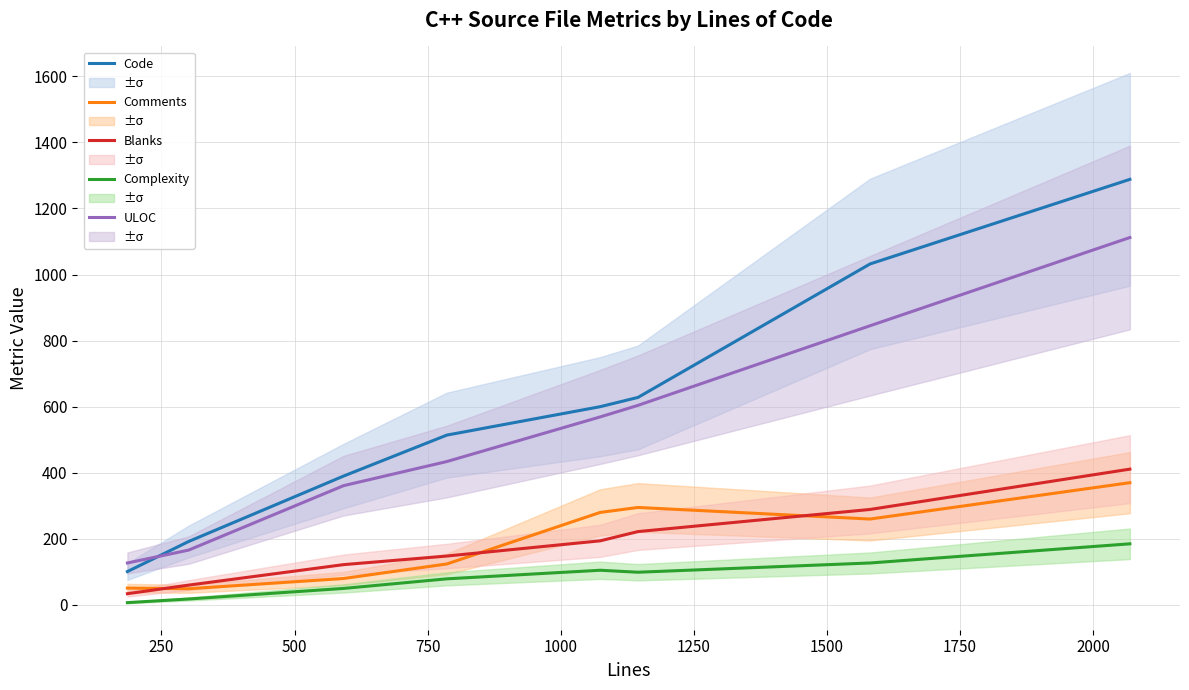

What is the difference between the second highest and minimum values in the Blanks series?

255